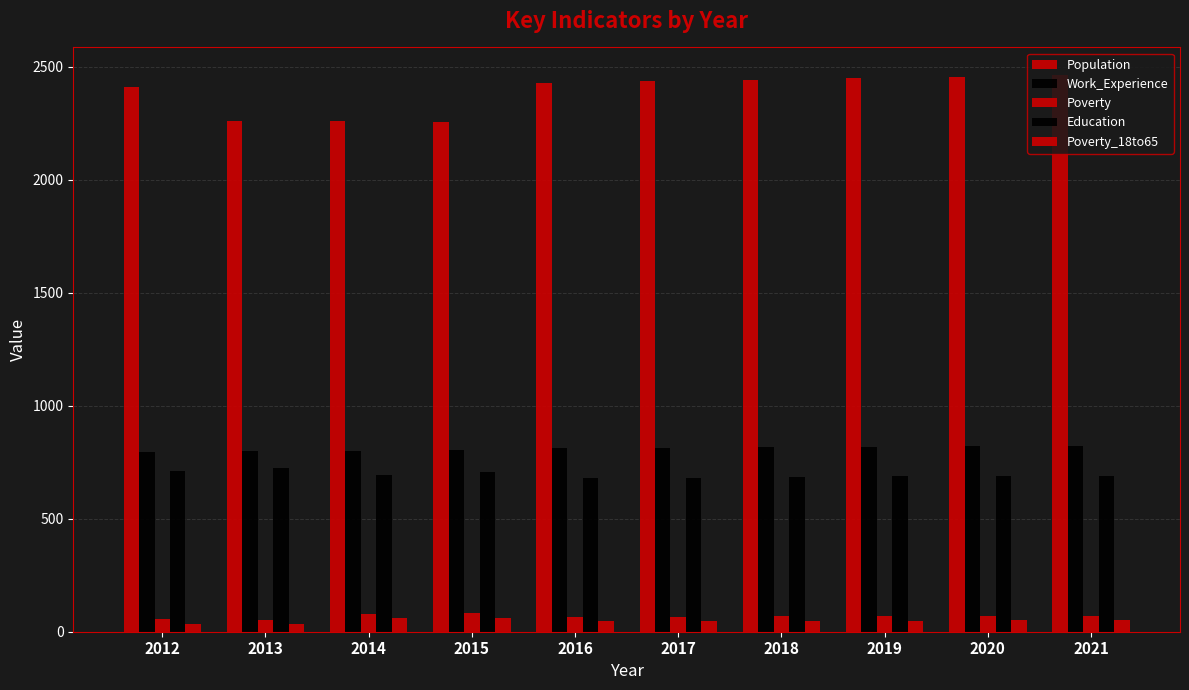

What is the value of the Poverty bar at the 1st from the left?

57